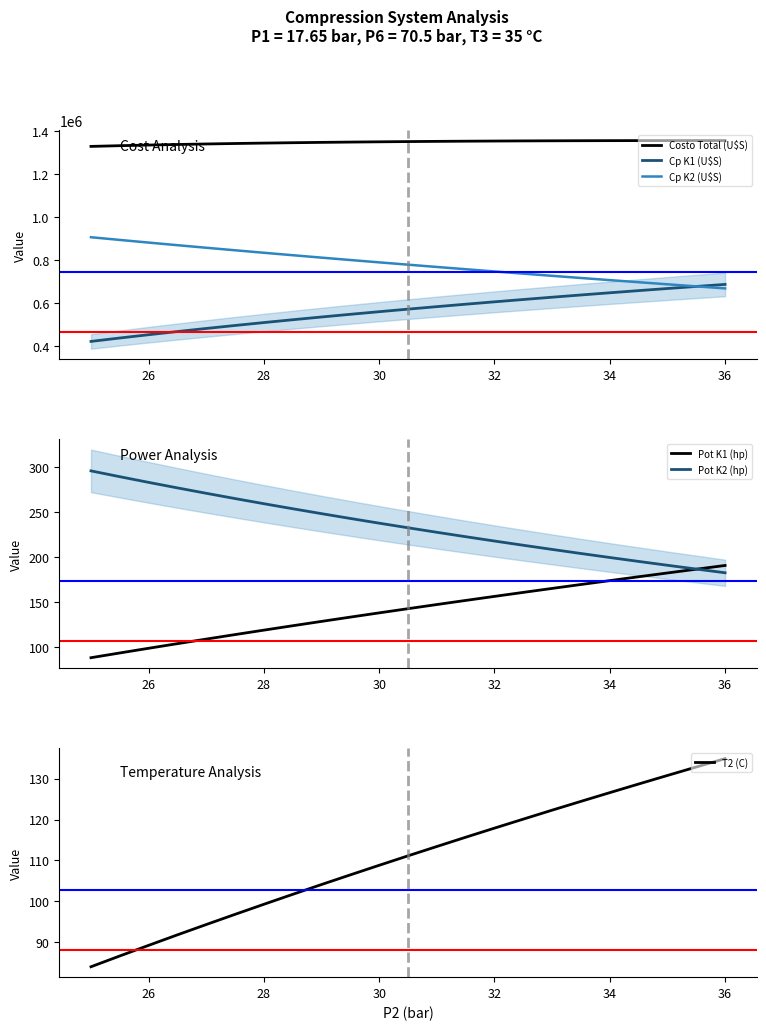

Is it true that Pot K1 (hp) equals 34.4 at 26?

False